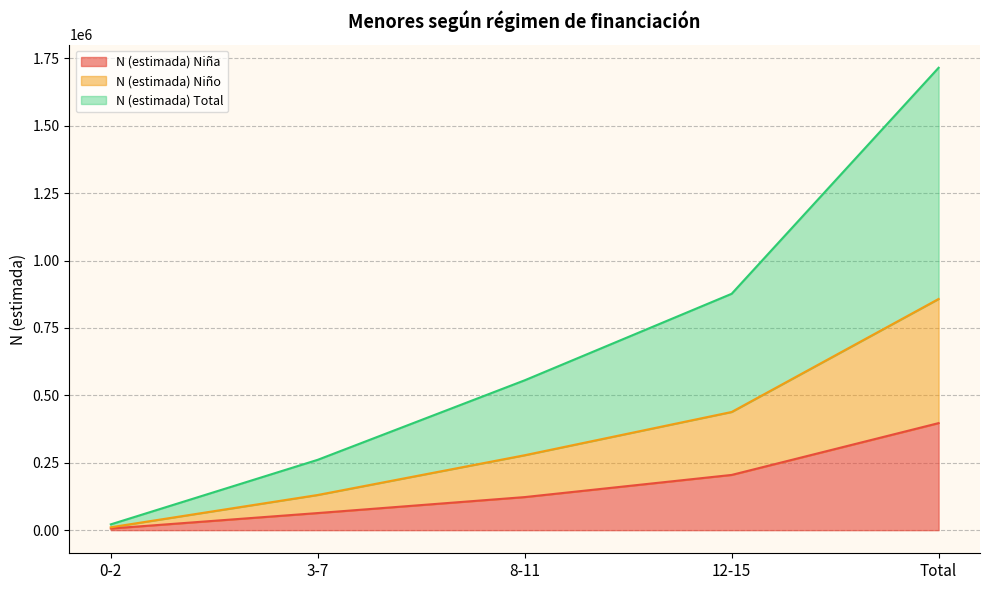

At which category is the sum across all series the highest?

Total